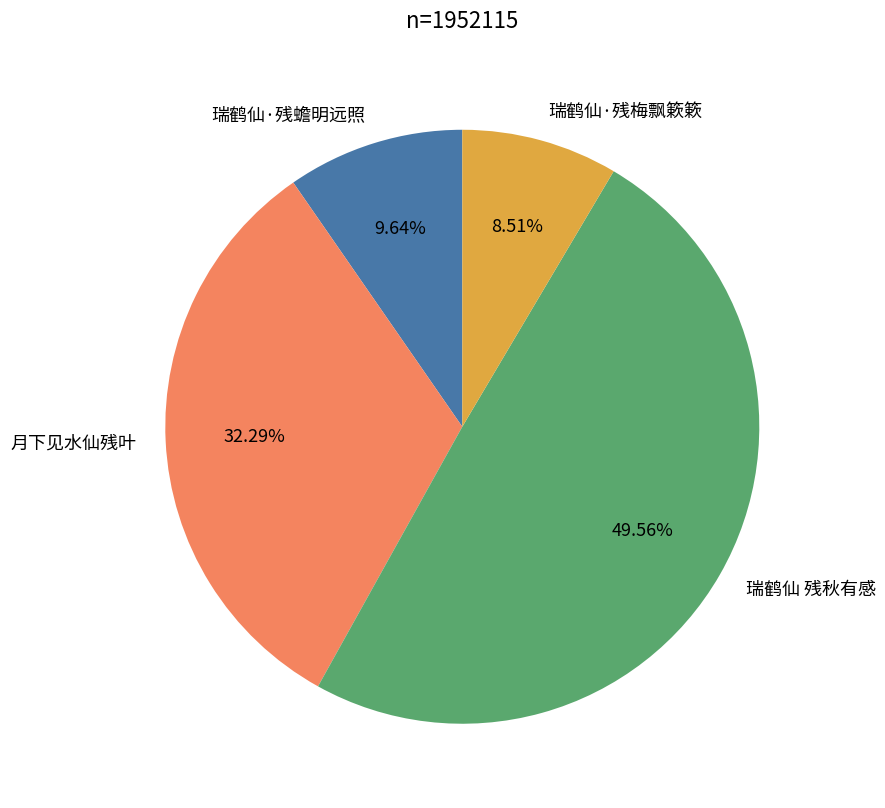

Is the sum of 瑞鹤仙 残秋有感 and 瑞鹤仙·残梅飘簌簌 greater than half?

Yes